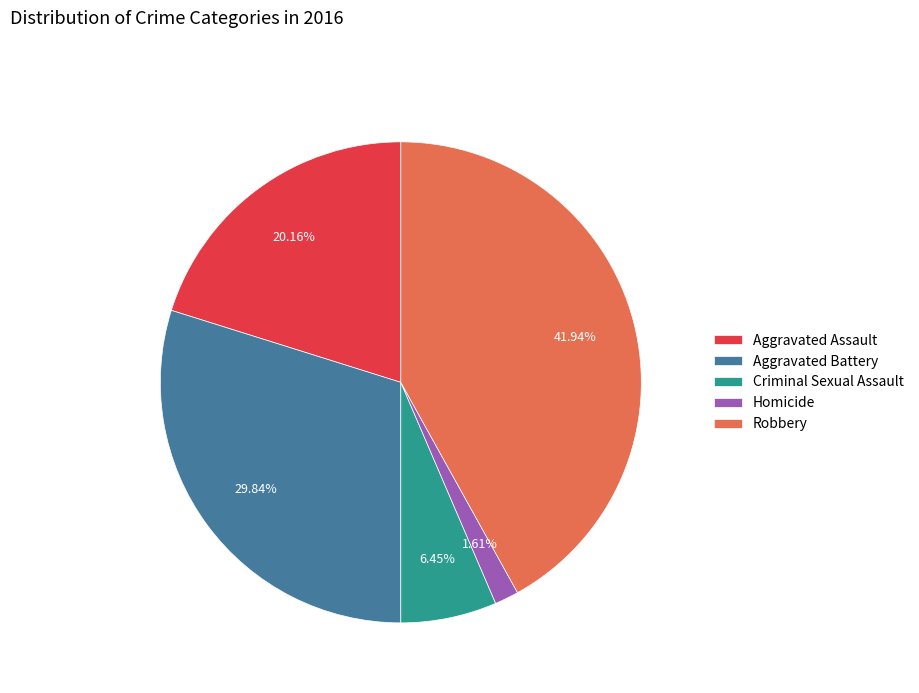

To the nearest percent, what is the difference between the Homicide and Robbery slice percentages?

40%